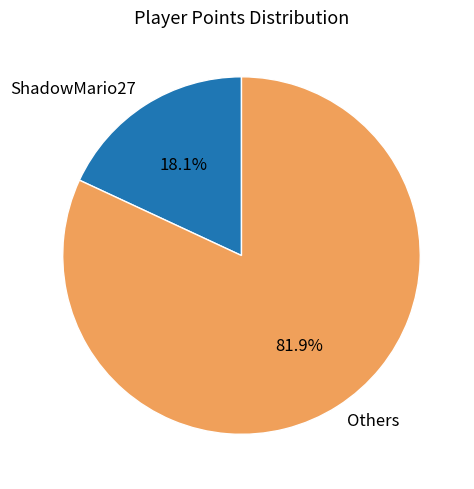

Do Others and ShadowMario27 together represent more than half of the pie?

Yes